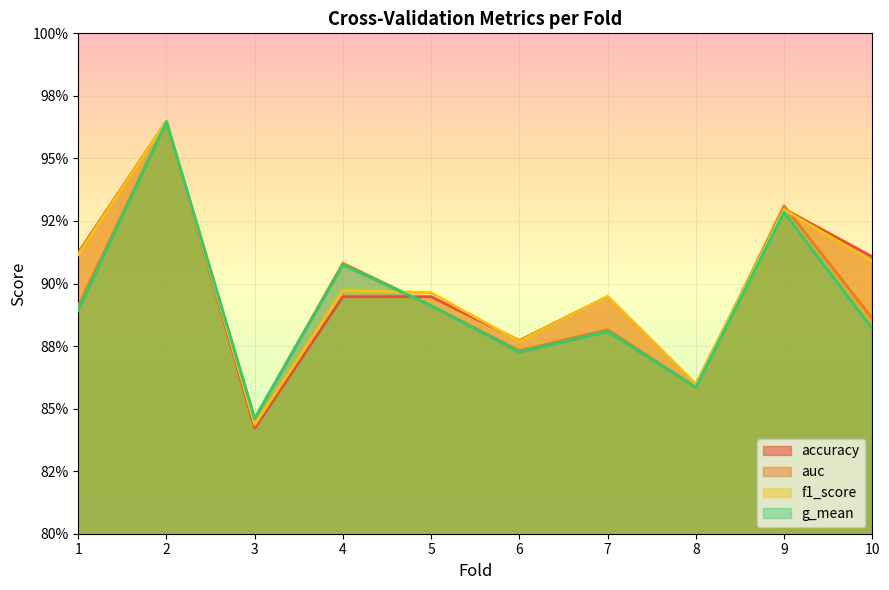

At which label does g_mean reach its minimum?

3